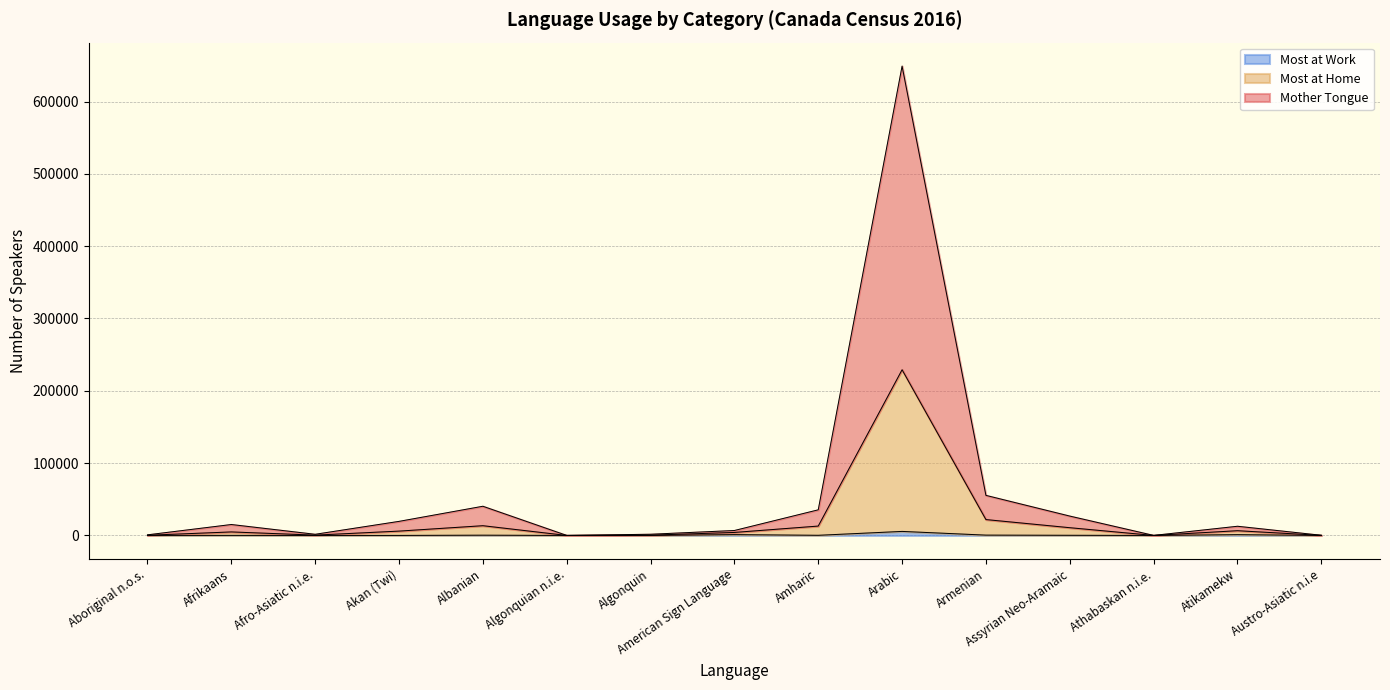

Does the chart have visible grid lines?

Yes